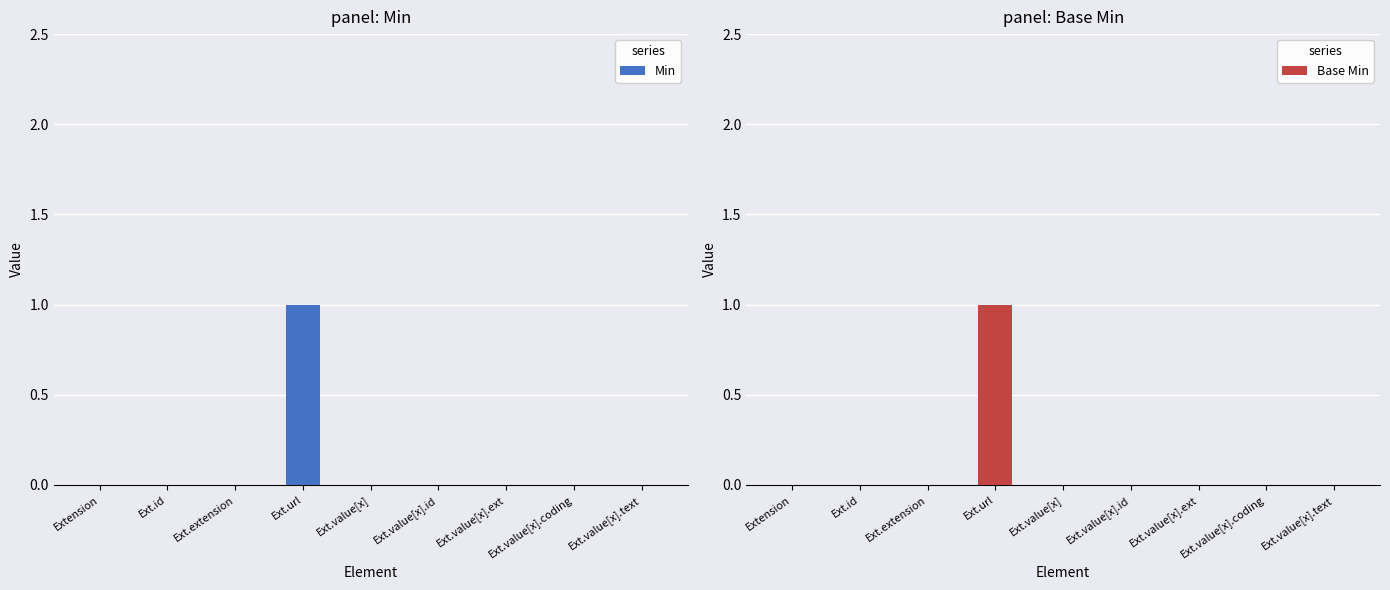

What is the label of the 3rd bar from the left?

Ext.extension